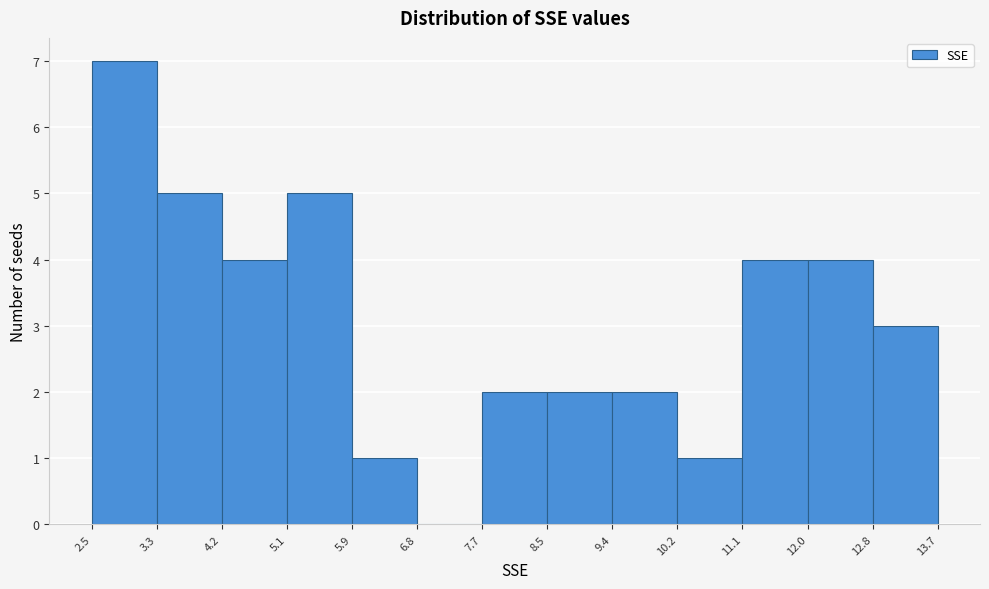

Which range on the x-axis has the tallest bar?

2.5 to 3.3